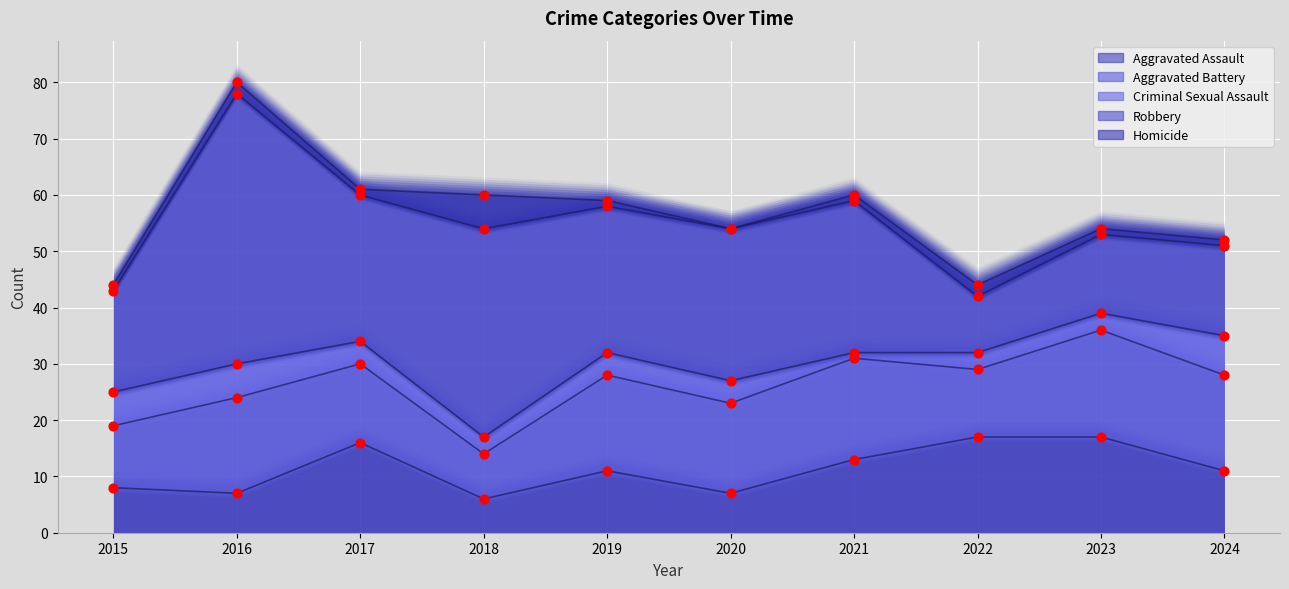

Which series has the largest Y range (max minus min)?

Robbery